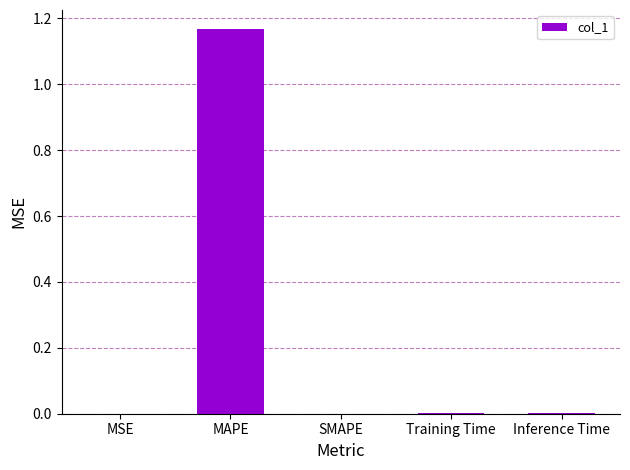

Is it true that the value at Training Time is 0.0?

True